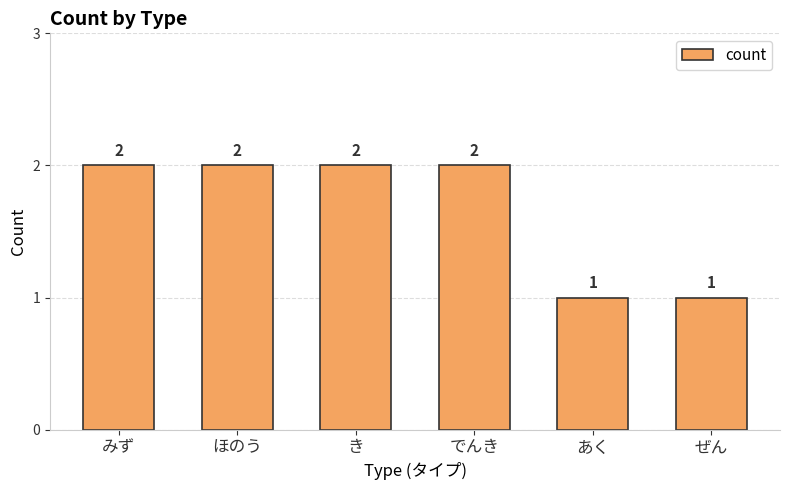

Approximately how many times larger is the value at あく compared to みず?

0.5